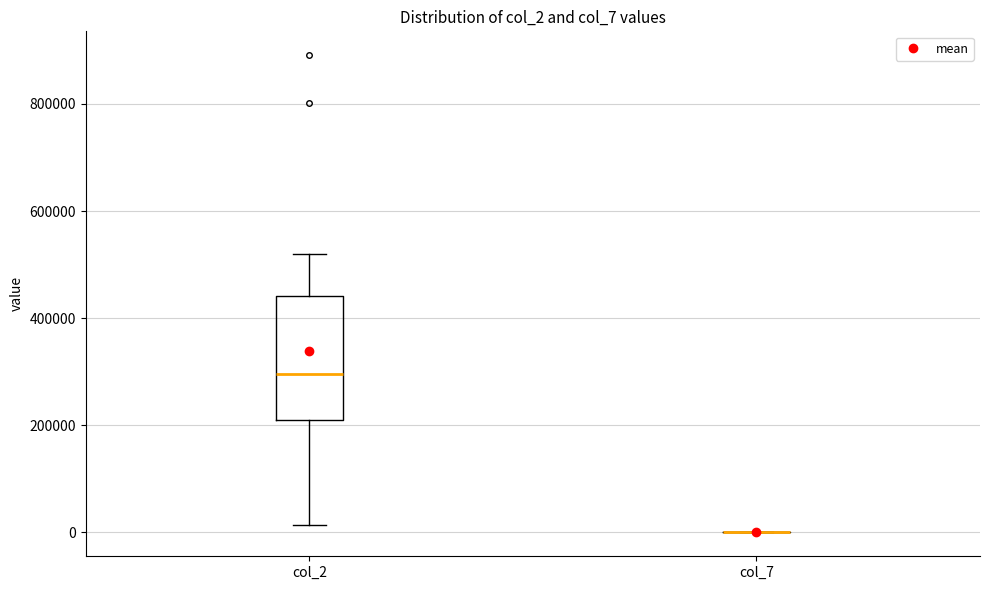

Reading left to right, read every box against the y-axis: the position of its median line, the range the box covers, and the ends of its whiskers. The values are not printed on the chart, so give them approximately, as read against the axis.

col_2: median 300000, box 200000 to 440000, whiskers 20000 to 520000
col_7: box collapsed to a line at 0, whiskers 0 to 0